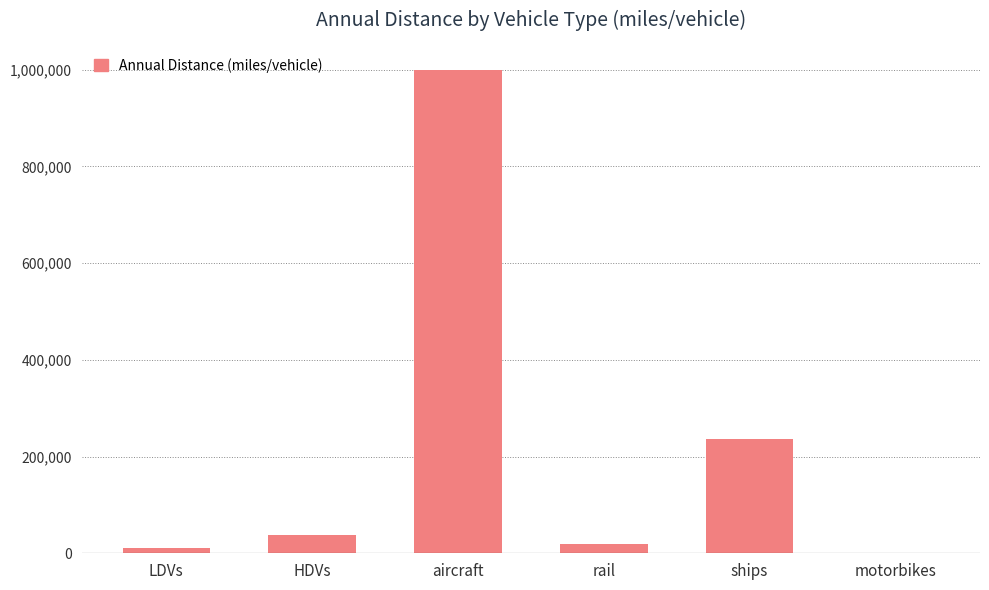

Where is the data nearest to the value 499975?

ships